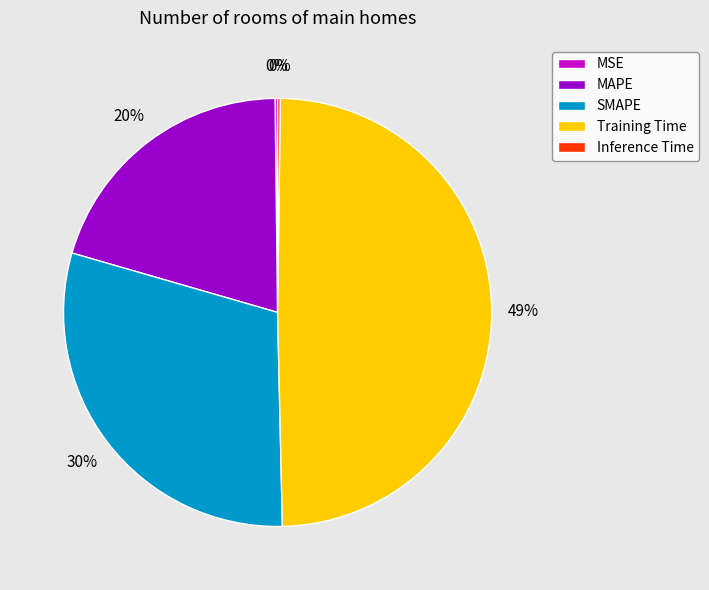

Is SMAPE the majority of the pie?

No